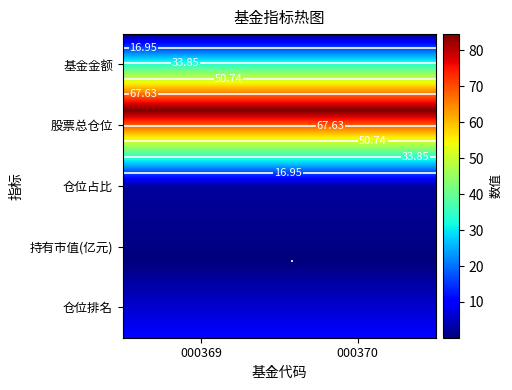

What is the total value across all series at 2?

4.8